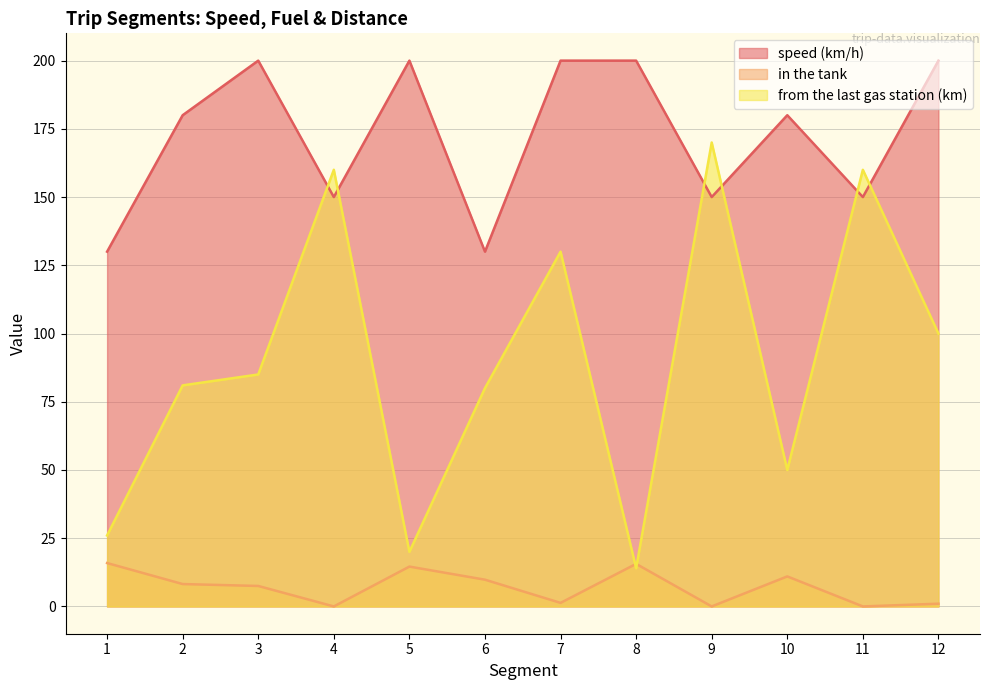

Where do from the last gas station (km) and speed (km/h) first cross each other?

3 and 4